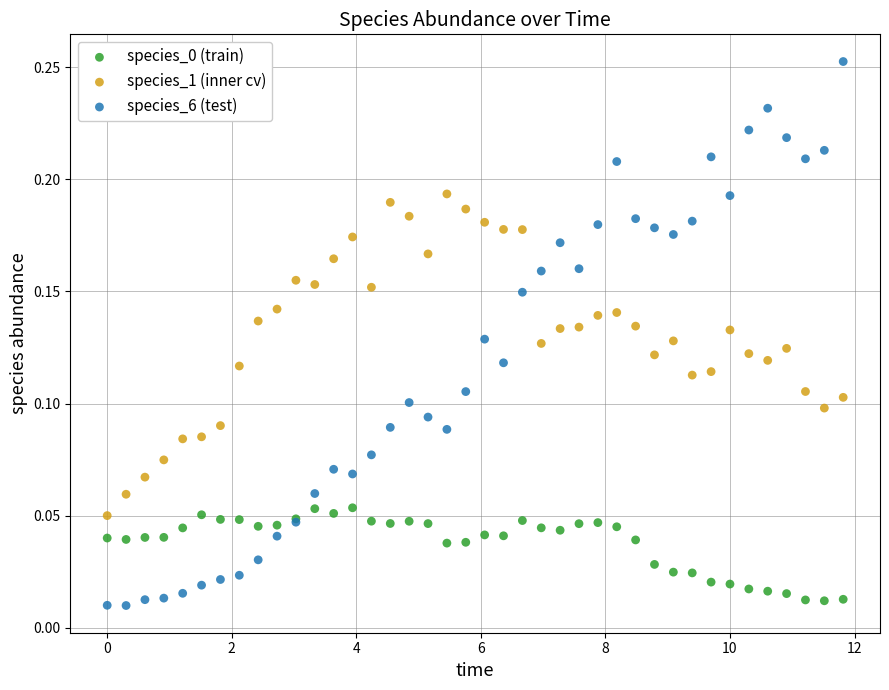

Which series has the largest Y range (max minus min)?

species_6 (test)